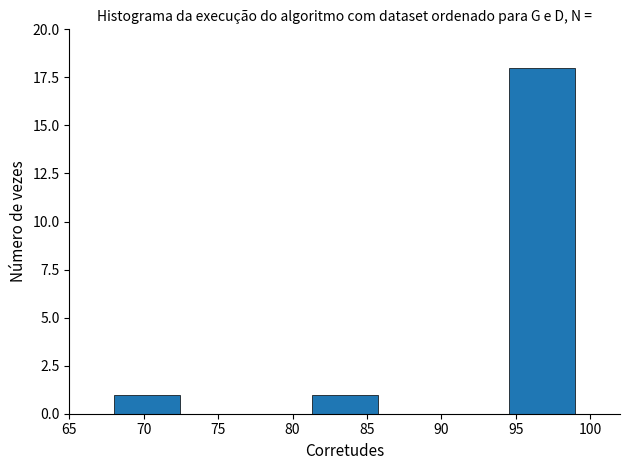

How tall is the bar that spans 81.5 to 85.5 on the x-axis? Neither the bar edges nor the heights are printed on the chart, so give them approximately, as read against the axes.

1